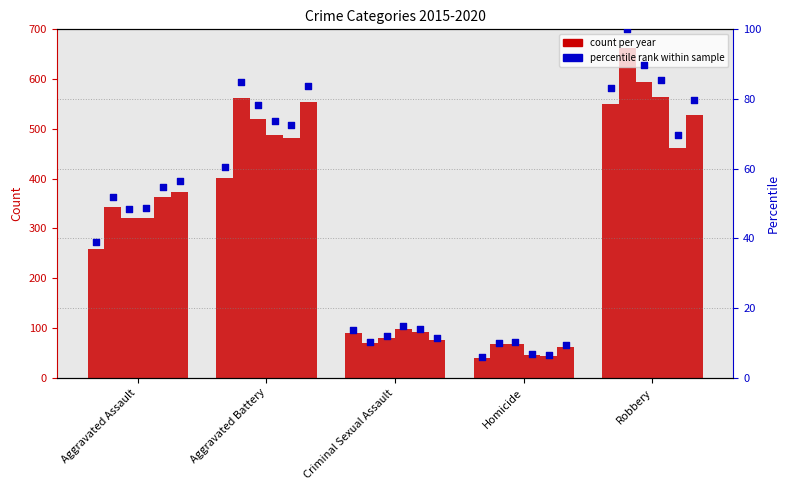

At which category is the sum across all series the highest?

Robbery